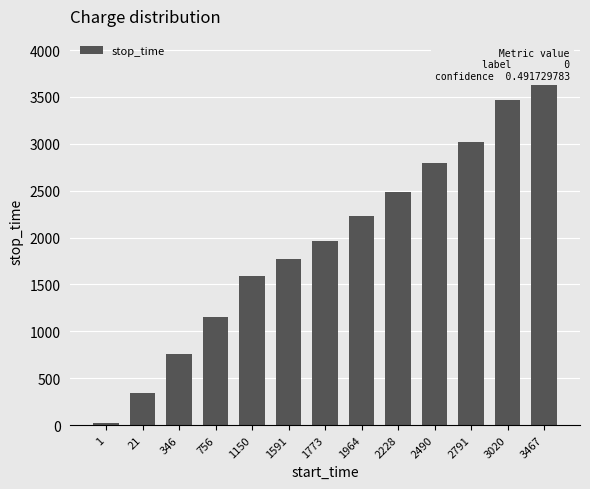

List the labels in order of value, smallest first.

1, 21, 346, 756, 1150, 1591, 1773, 1964, 2228, 2490, 2791, 3020, 3467